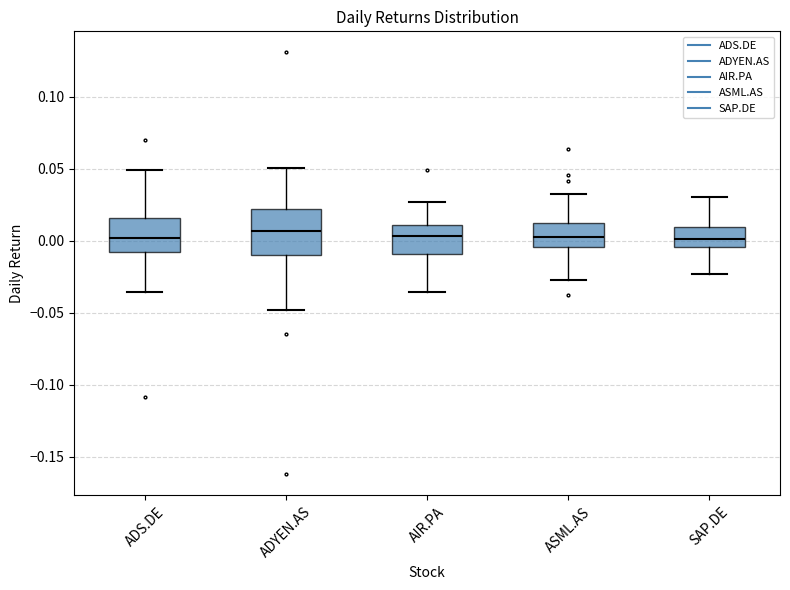

Which box is the tallest, from its lower edge to its upper edge?

ADYEN.AS